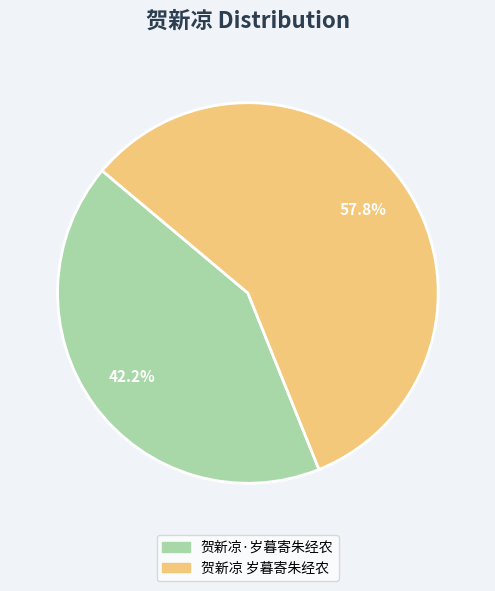

Is 贺新凉·岁暮寄朱经农 the majority of the pie?

No